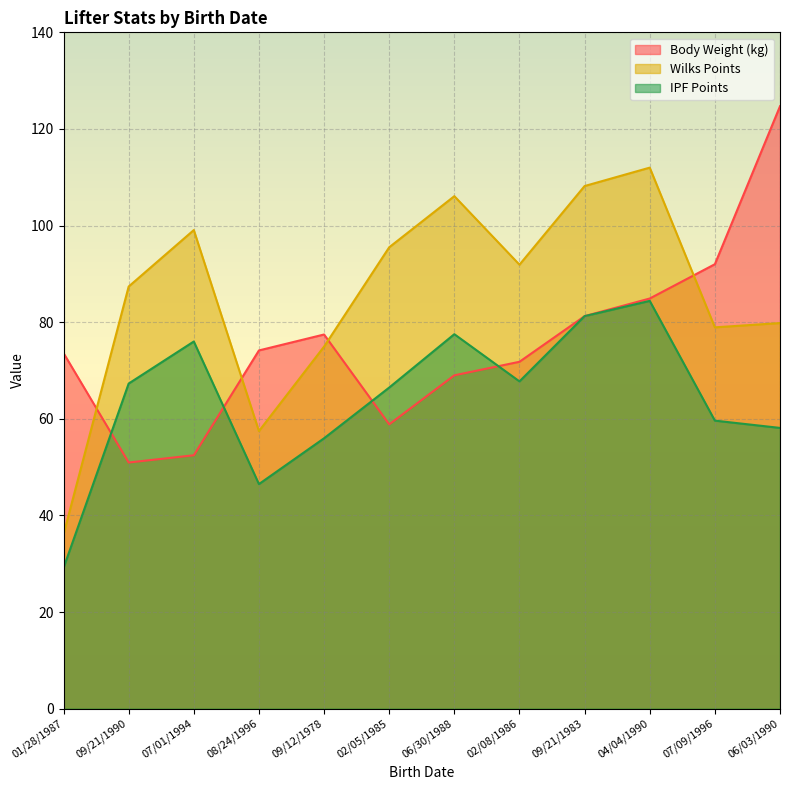

How many intersections are there between Body Weight (kg) and Wilks Points?

4